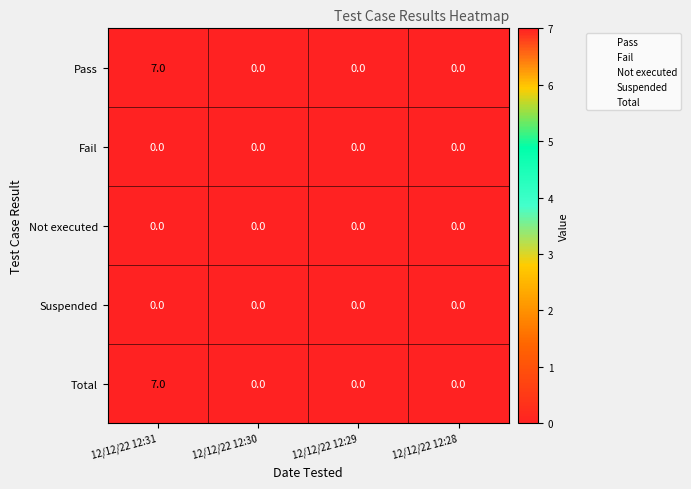

At which category is the sum across all series the highest?

12/12/22 12:31